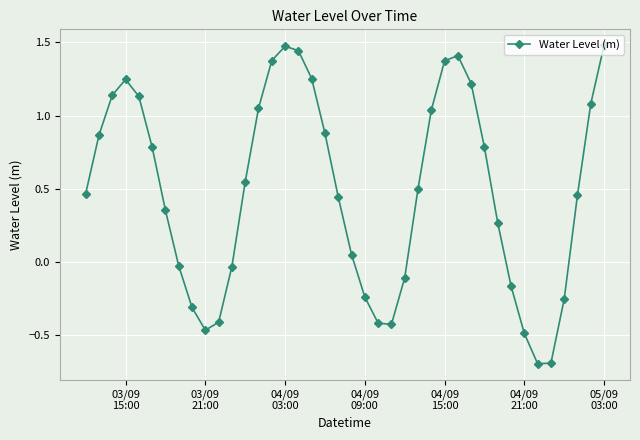

What is the minimum value shown in the chart?

-0.7